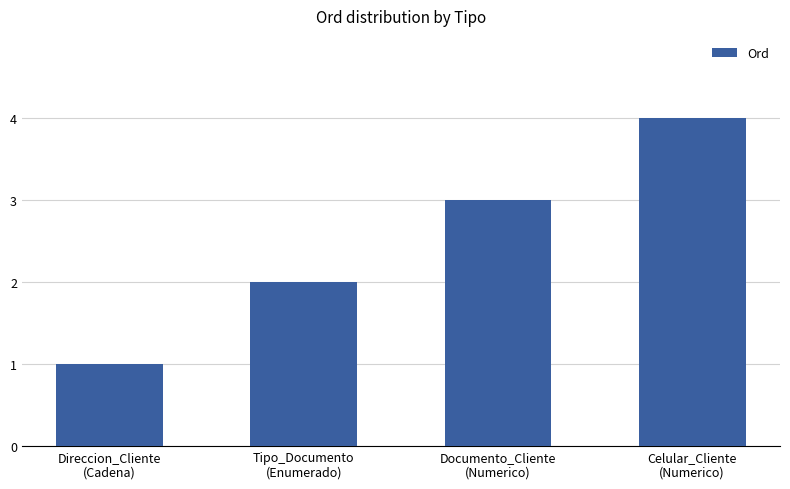

What is the sum of all values?

10